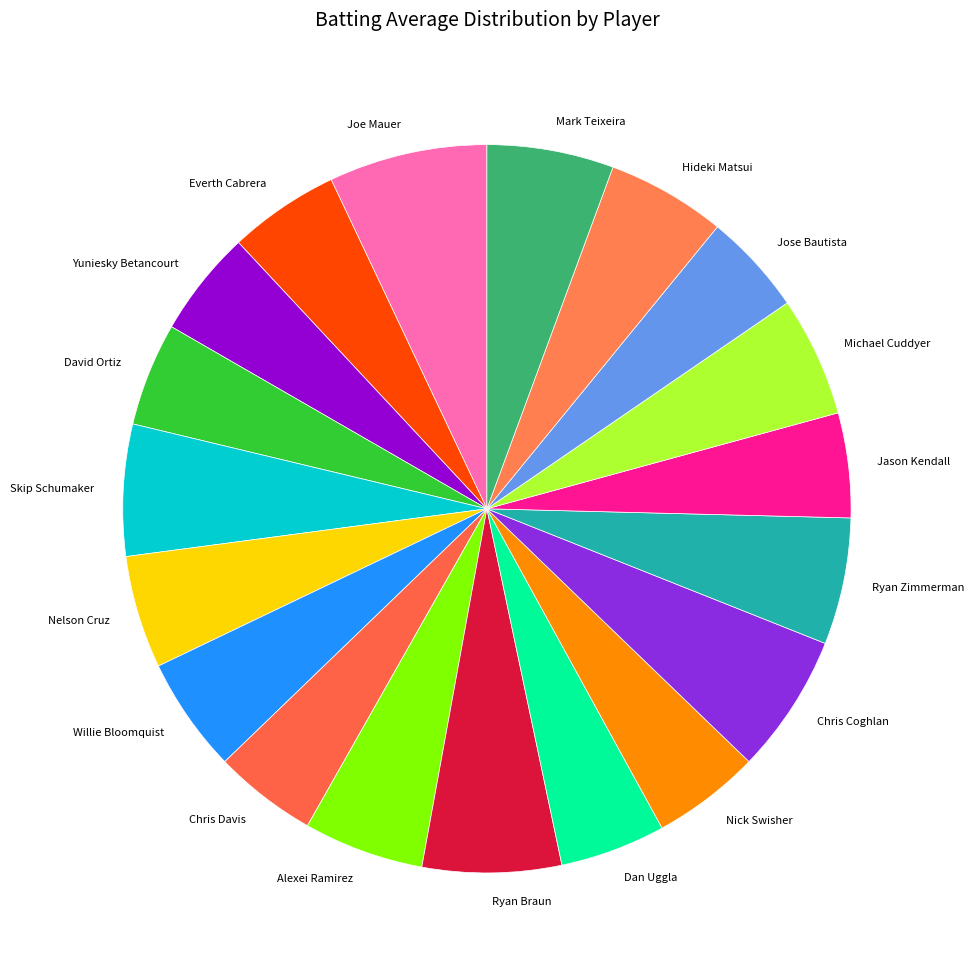

Is it true that Yuniesky Betancourt is 5% of the pie?

True